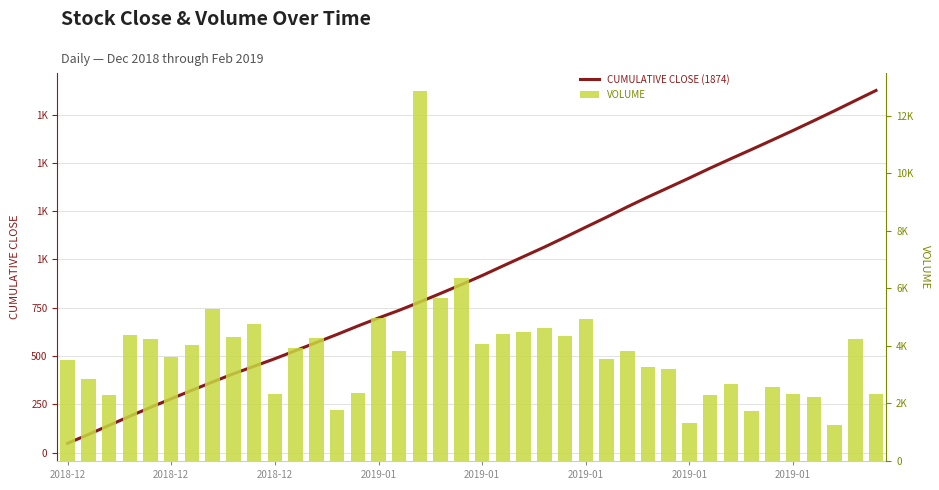

The value of VOLUME at 12 is 6775.0. True or false?

False